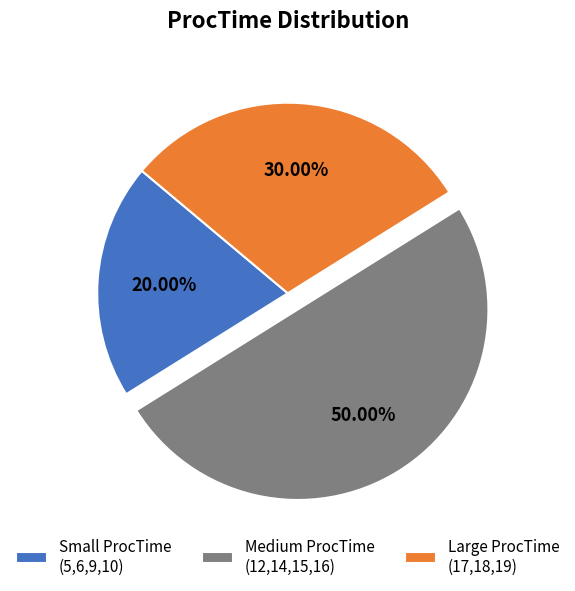

Which category accounts for the majority?

Medium ProcTime (12,14,15,16)